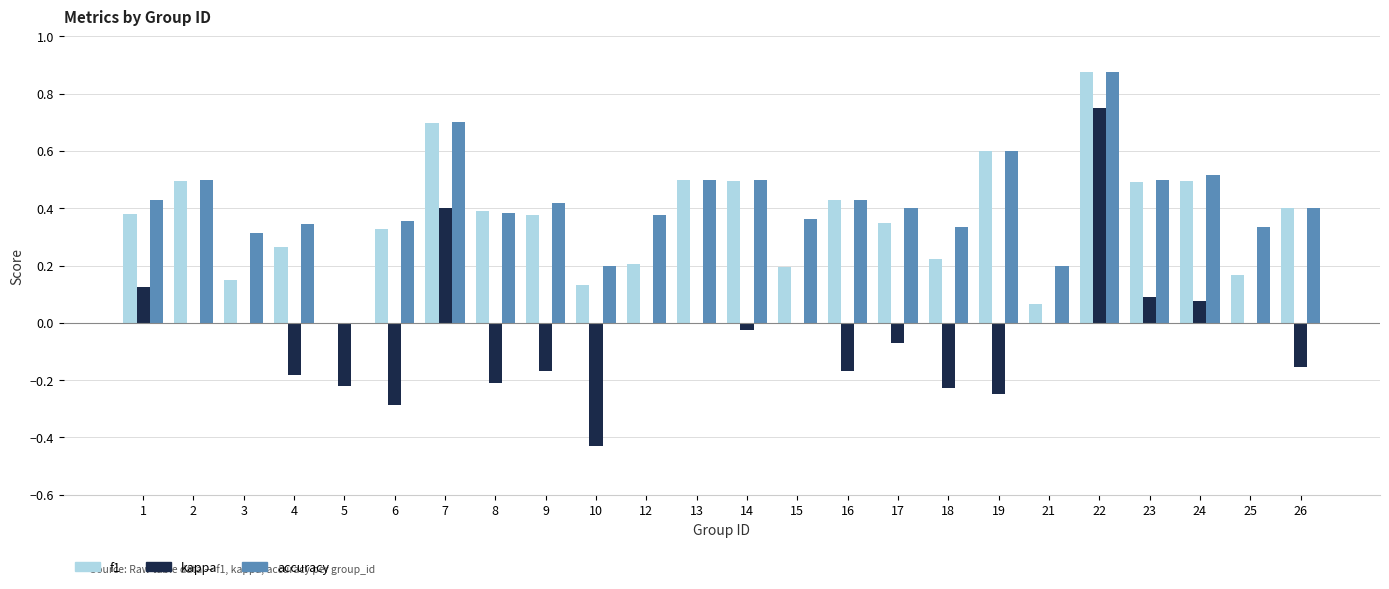

The accuracy series shows 0.6 at 19. True or false?

True